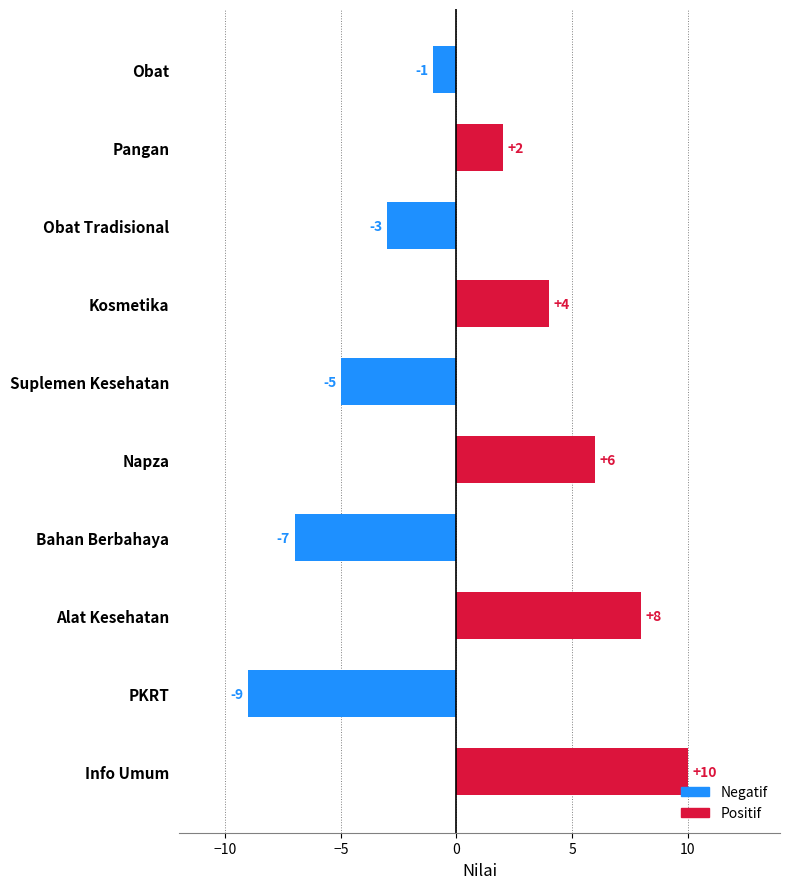

Reading top to bottom, what are all the values shown in this chart?

Obat=-1	Pangan=2	Obat Tradisional=-3	Kosmetika=4	Suplemen Kesehatan=-5	Napza=6	Bahan Berbahaya=-7	Alat Kesehatan=8	PKRT=-9	Info Umum=10